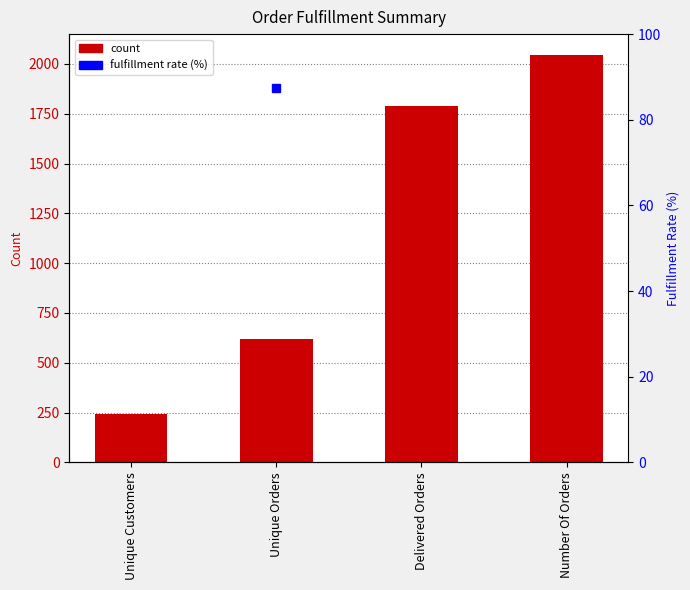

What is the average value?

1175